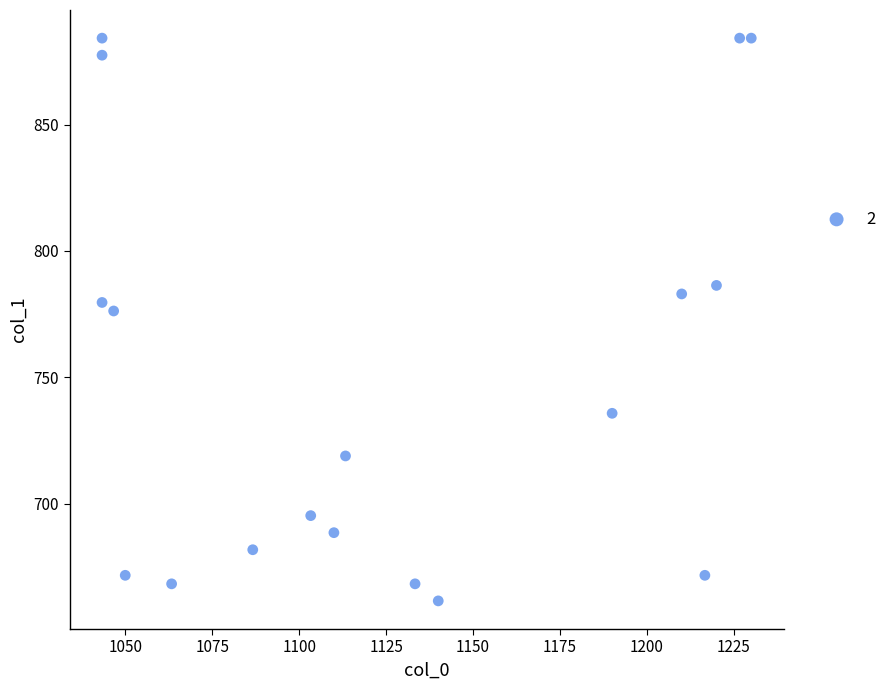

What is the range of X values (max minus min)?

186.7